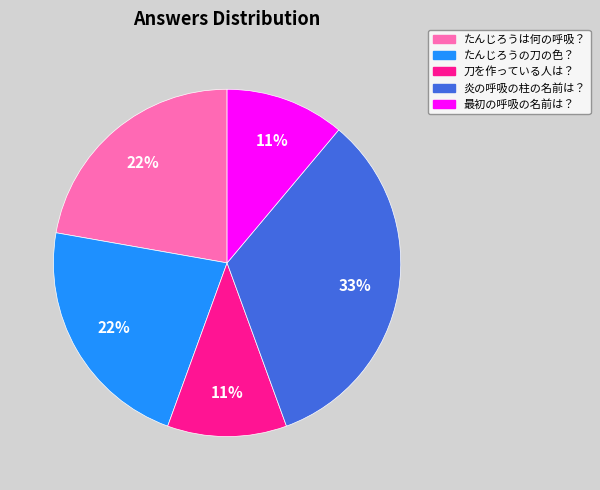

Approximately how many times larger is the value at 最初の呼吸の名前は？ compared to たんじろうは何の呼吸？?

0.5